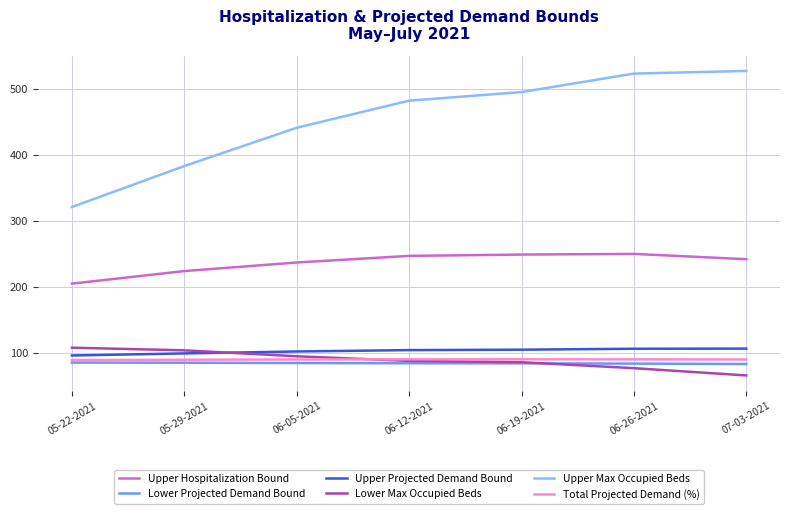

What is the difference between the second highest and minimum values in the Lower Max Occupied Beds series?

38.0